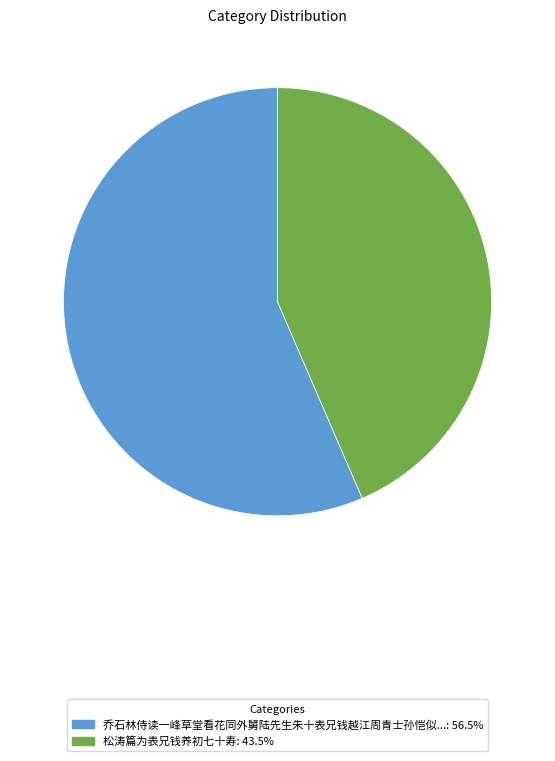

Count the number of slices in the pie.

2